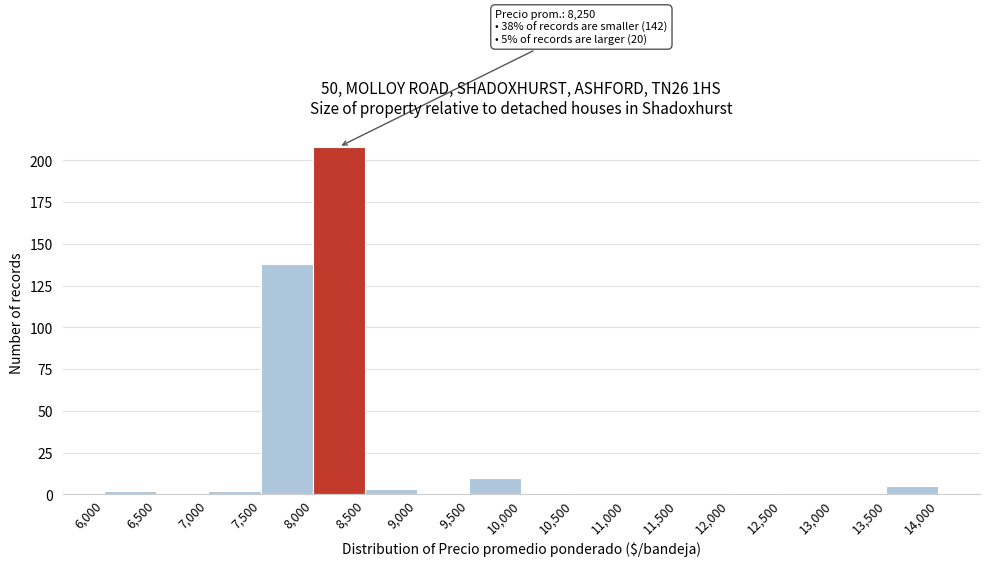

Which range on the x-axis has the tallest bar?

8,000 to 8,500